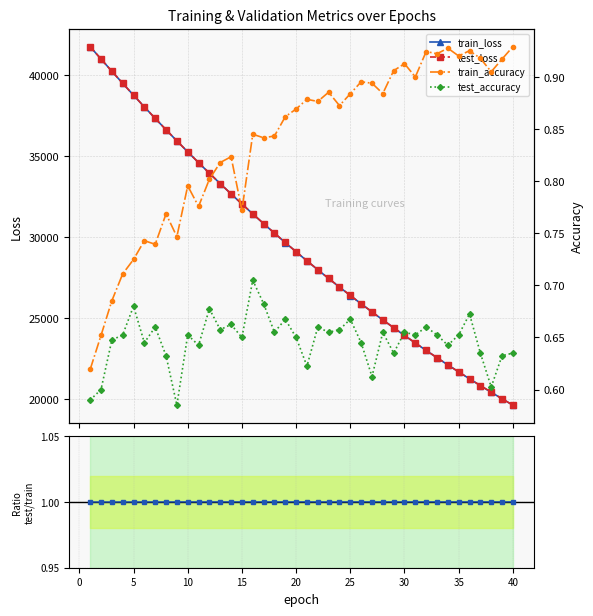

True or false: test_loss and train_loss cross at least once.

False